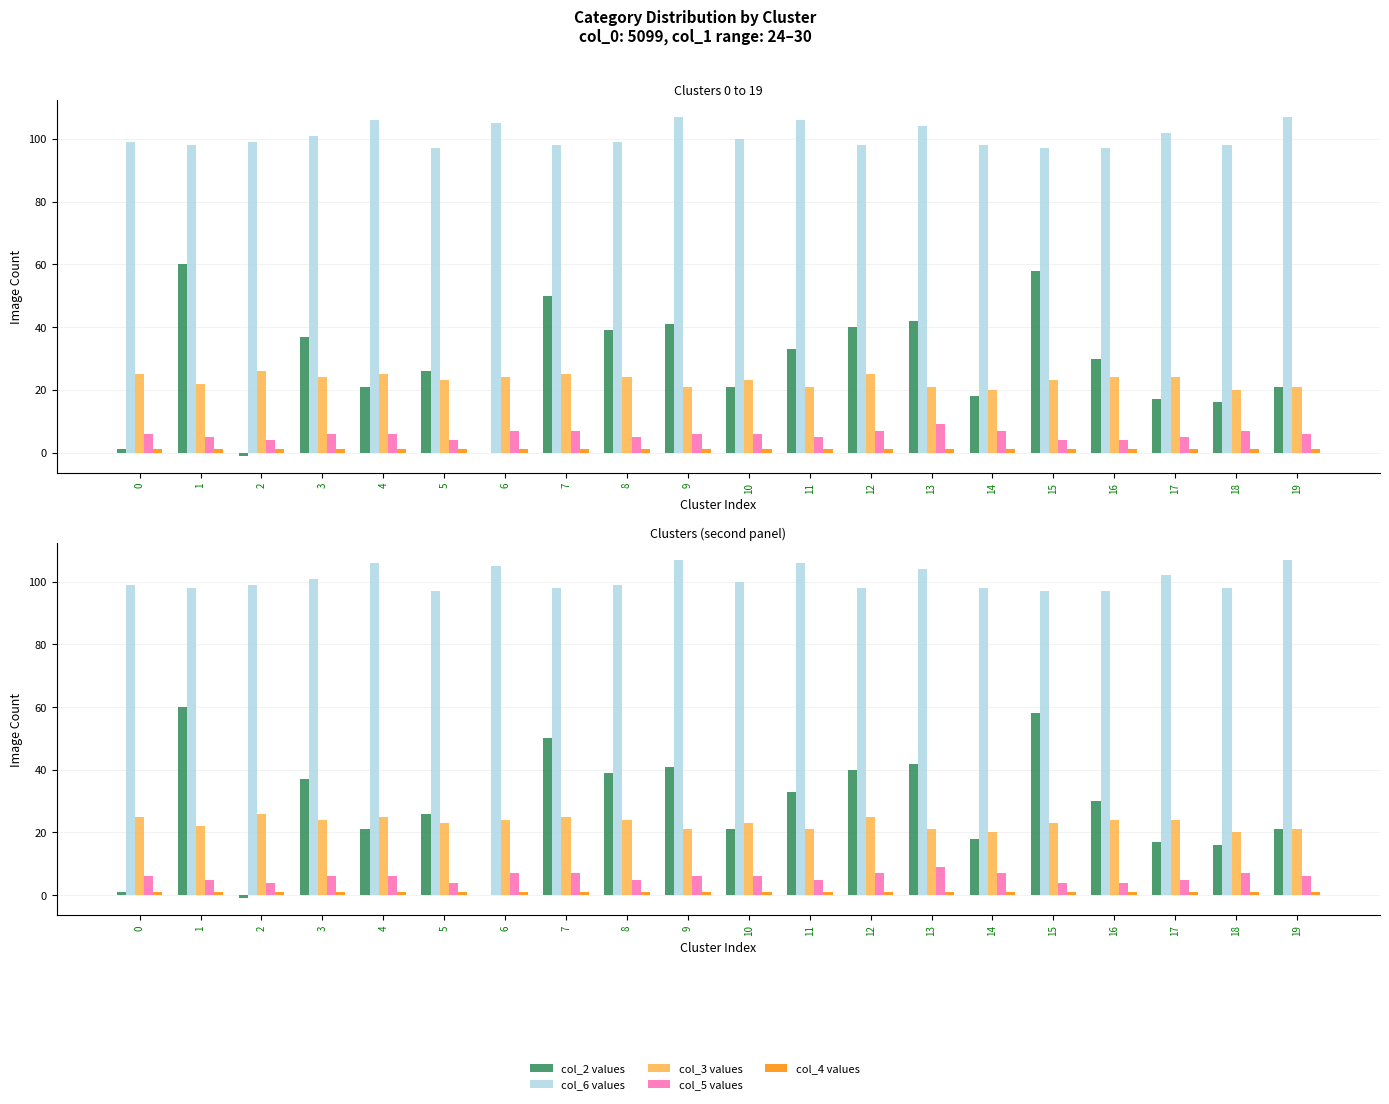

Which series has the widest spread of values?

col_2 values